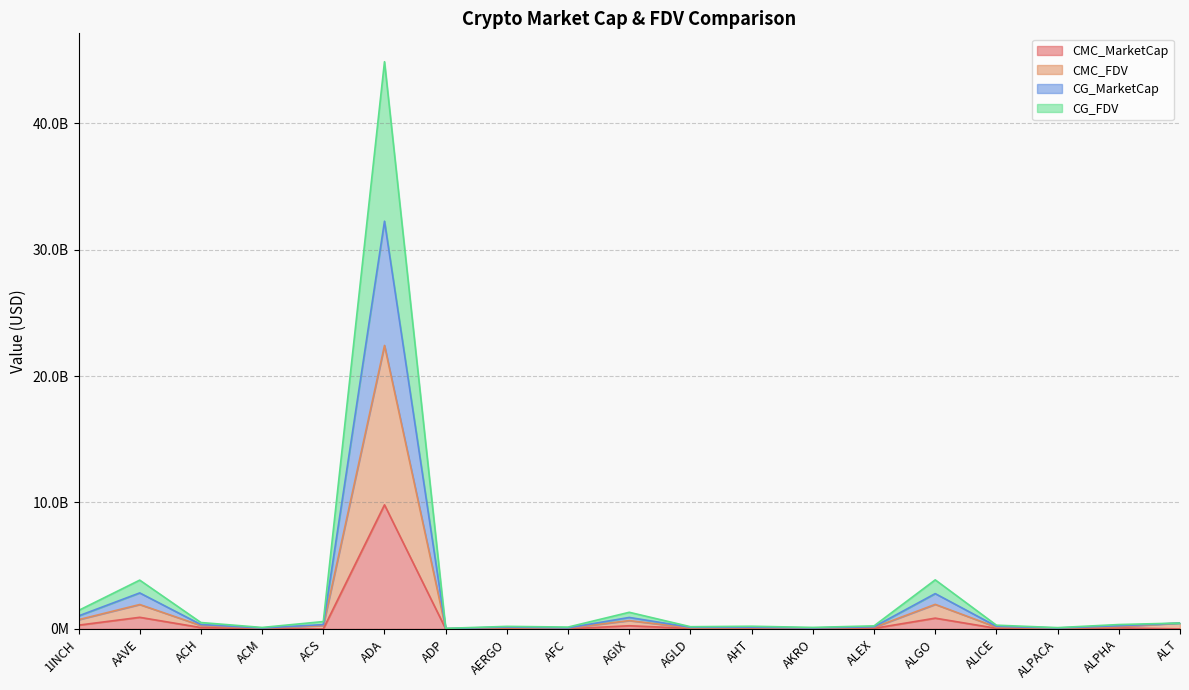

What is the difference between the highest and lowest values at ACH?

398906959.5